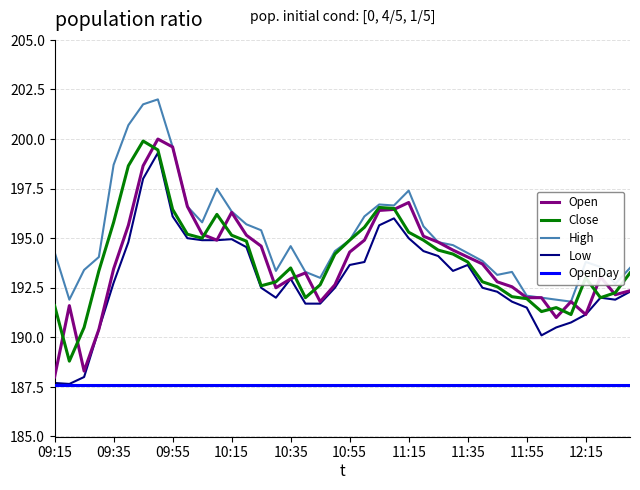

What is the minimum value shown in the chart?

187.6